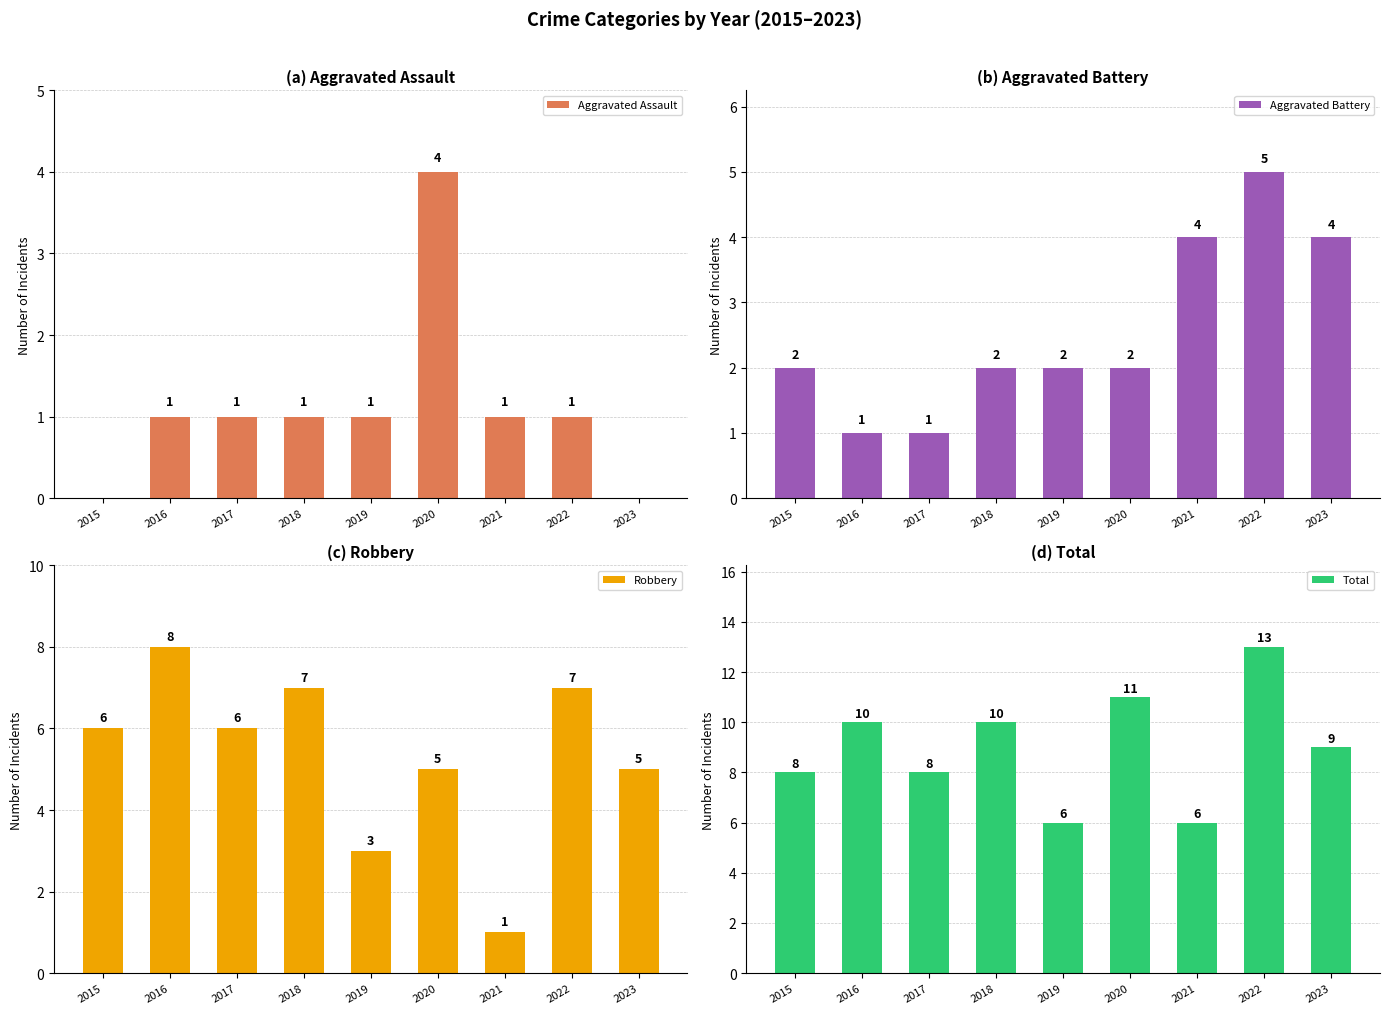

Rank the series by their average value, from highest to lowest.

Total, Robbery, Aggravated Battery, Aggravated Assault